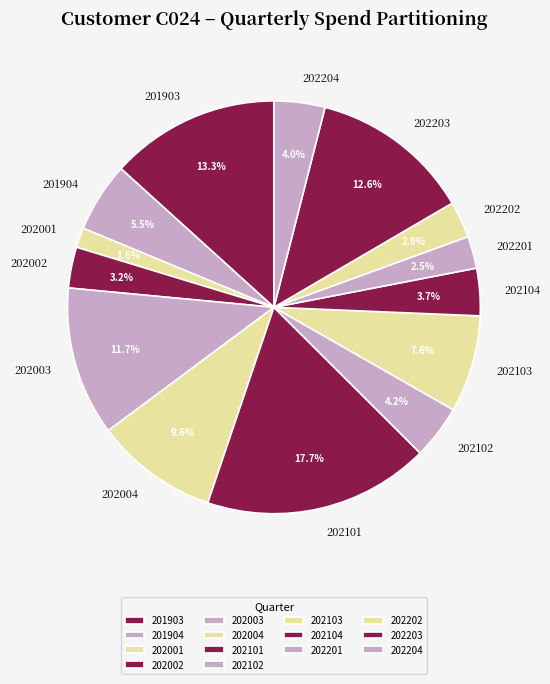

Which category has the biggest portion of the pie?

202101